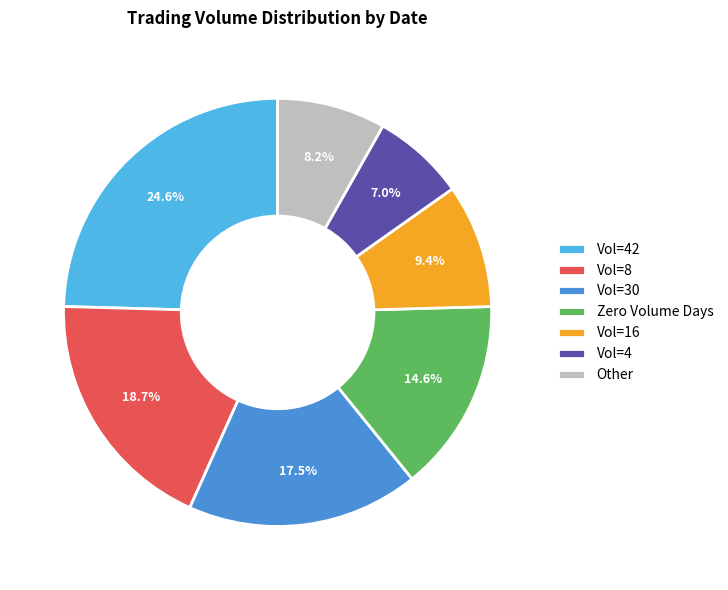

What percentage is NOT represented by Vol=16?

90.6%